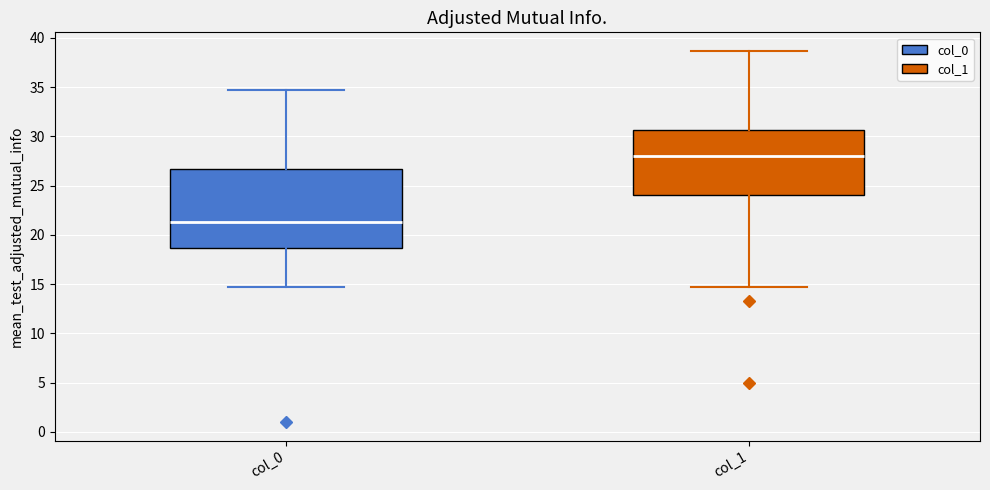

Which box's median line is the highest?

col_1